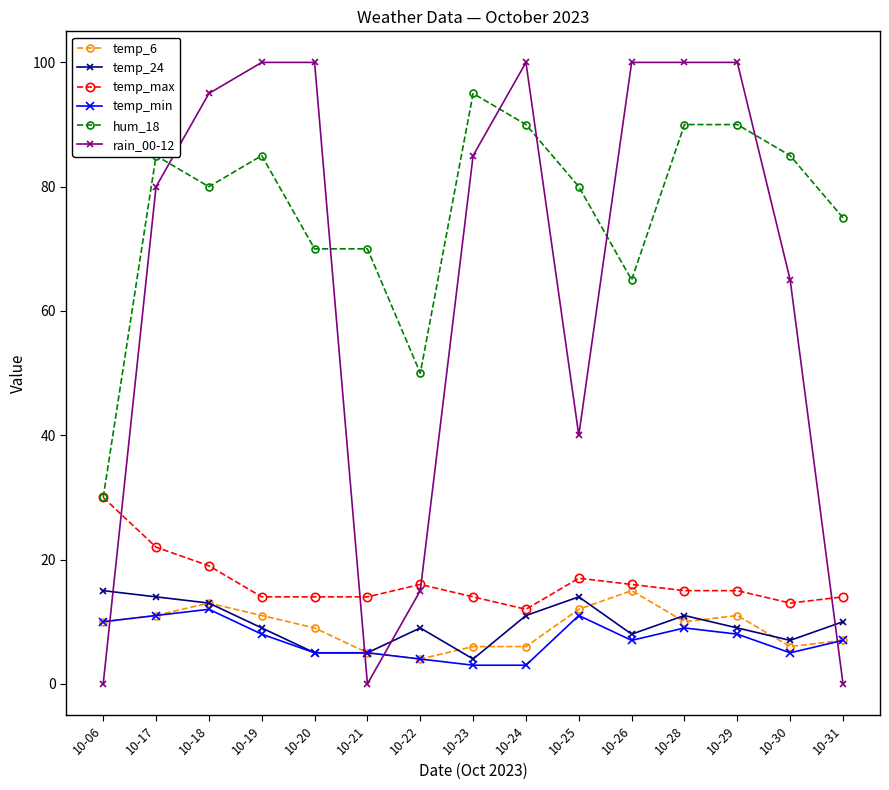

Is the value of temp_min at 10-25 greater than the value of temp_6 at 10-24?

Yes